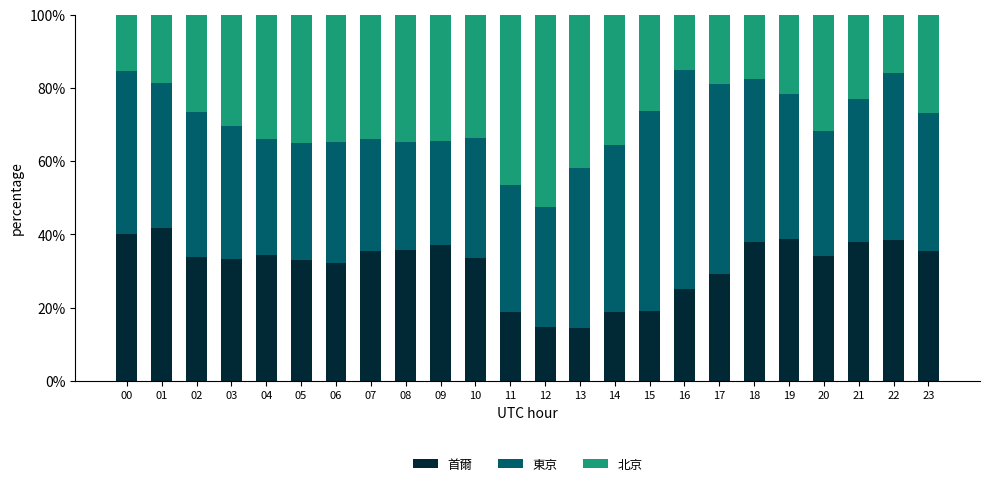

What is the total value across all series at 03?

100.0